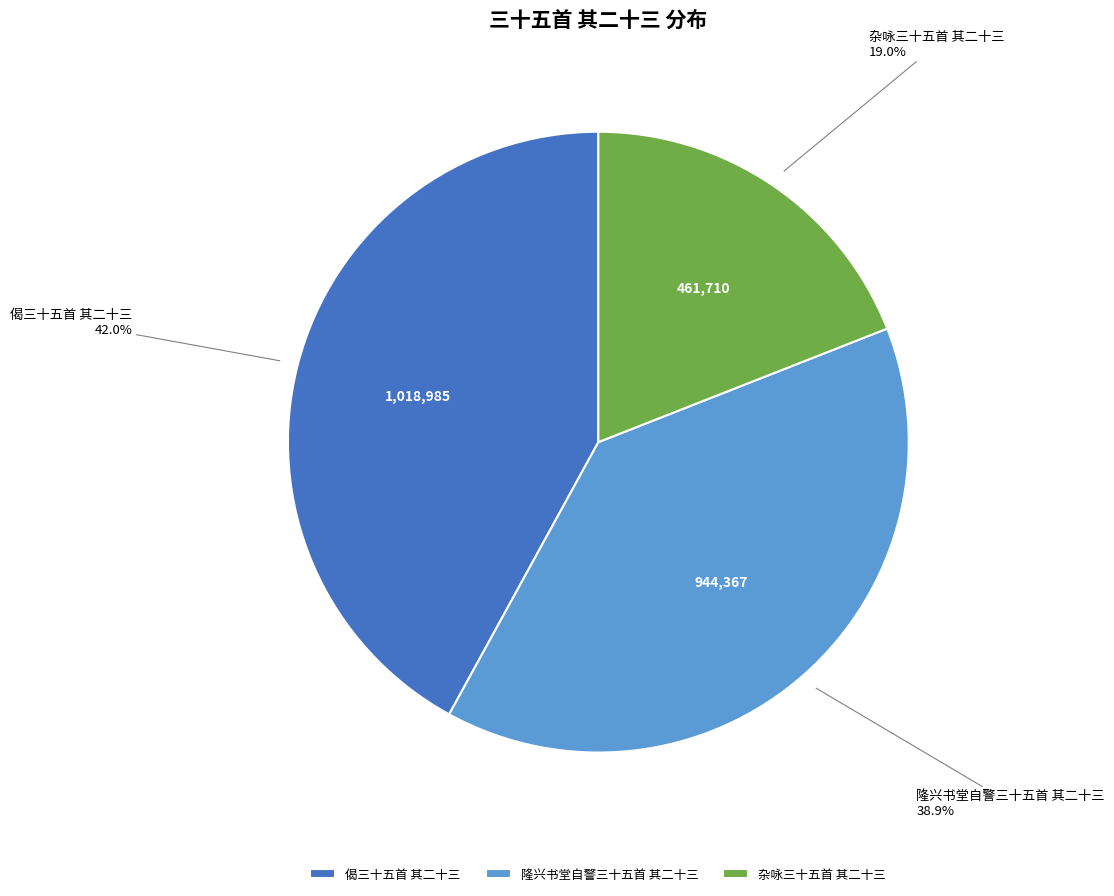

To the nearest percent, what is the difference between the 隆兴书堂自警三十五首 其二十三 and 偈三十五首 其二十三 slice percentages?

3%